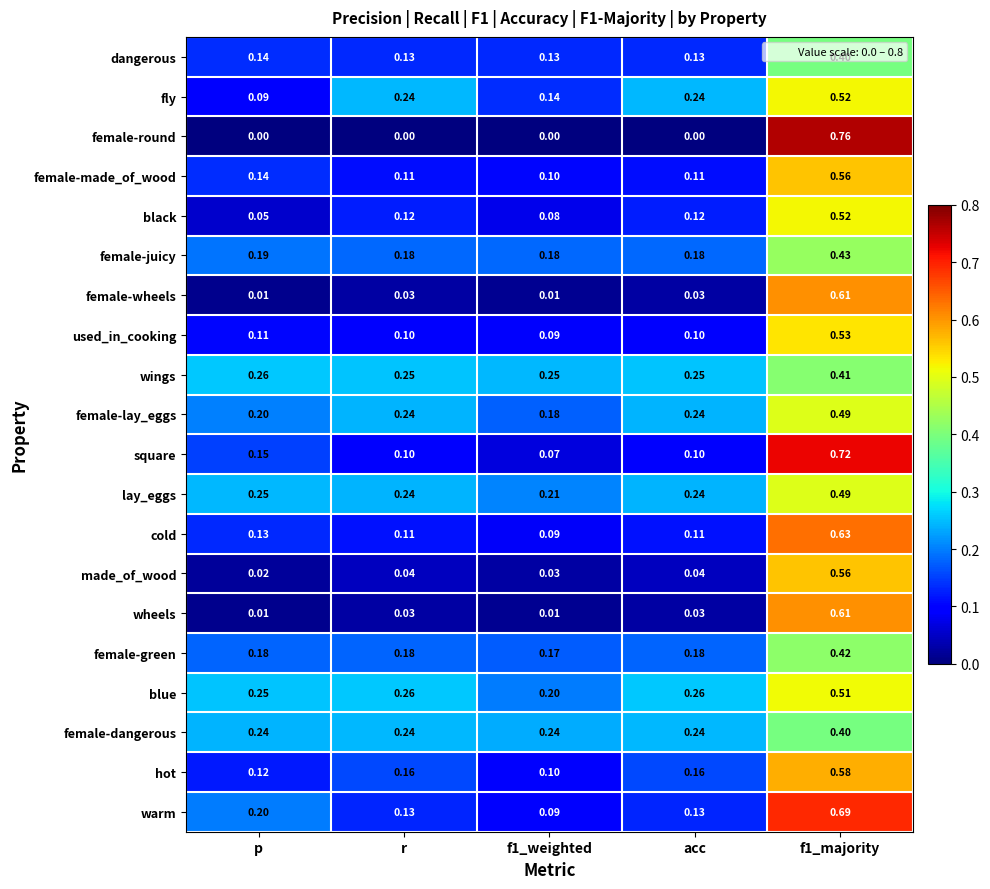

Where is made_of_wood nearest to the value 0?

p